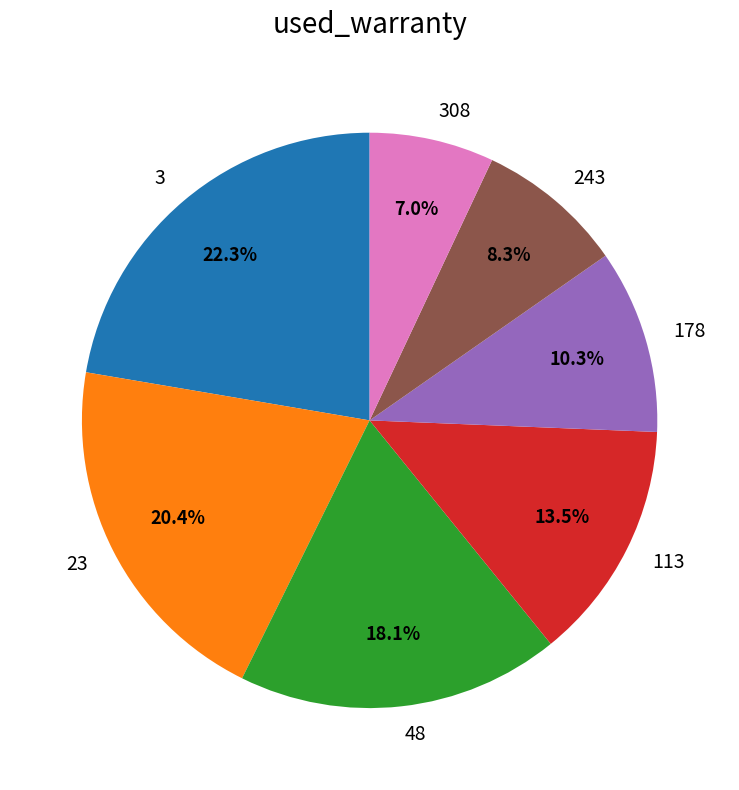

To the nearest percent, what is the combined percentage of 308 and 113?

21%